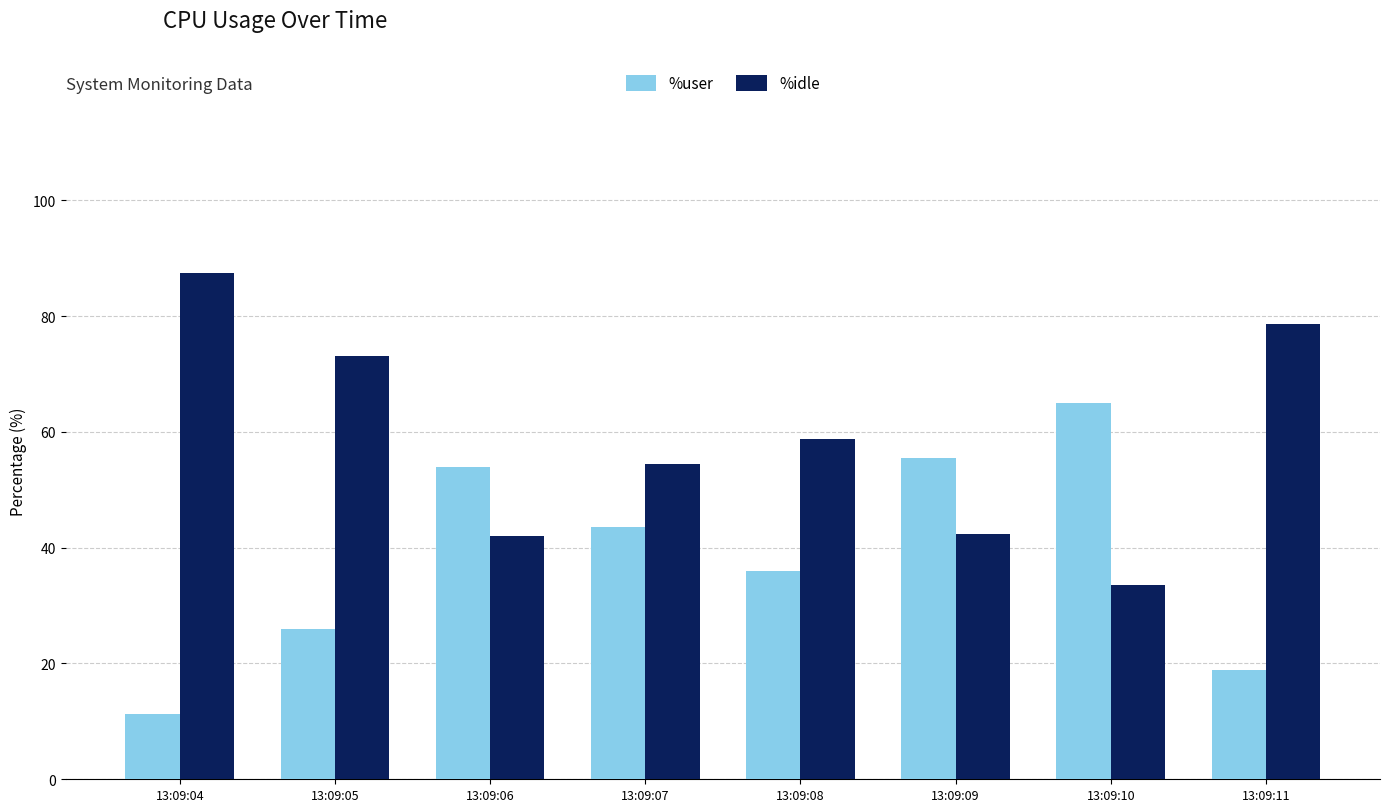

At which label does %idle first exceed 58?

13:09:04